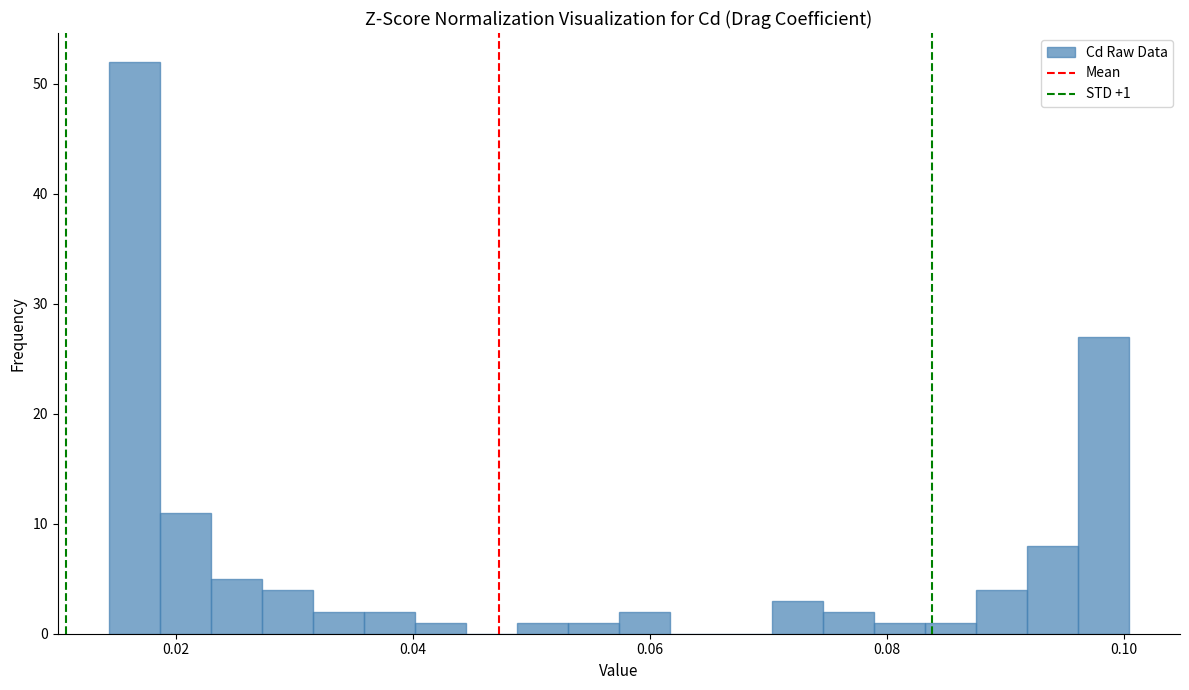

Around what value on the x-axis is the tallest bar? Give the approximate position of its centre, as read against the axis.

0.016